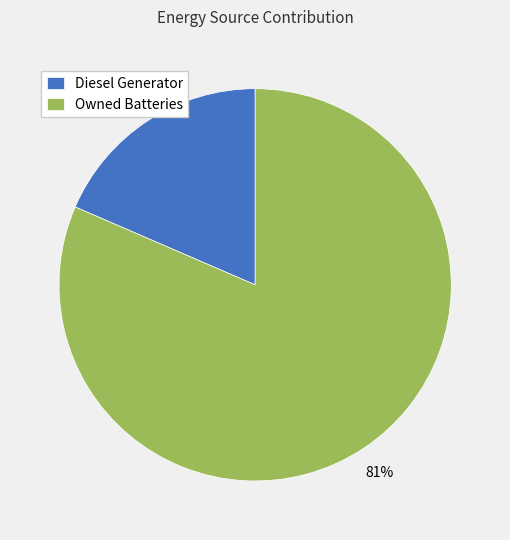

How many slices are in this pie chart?

2